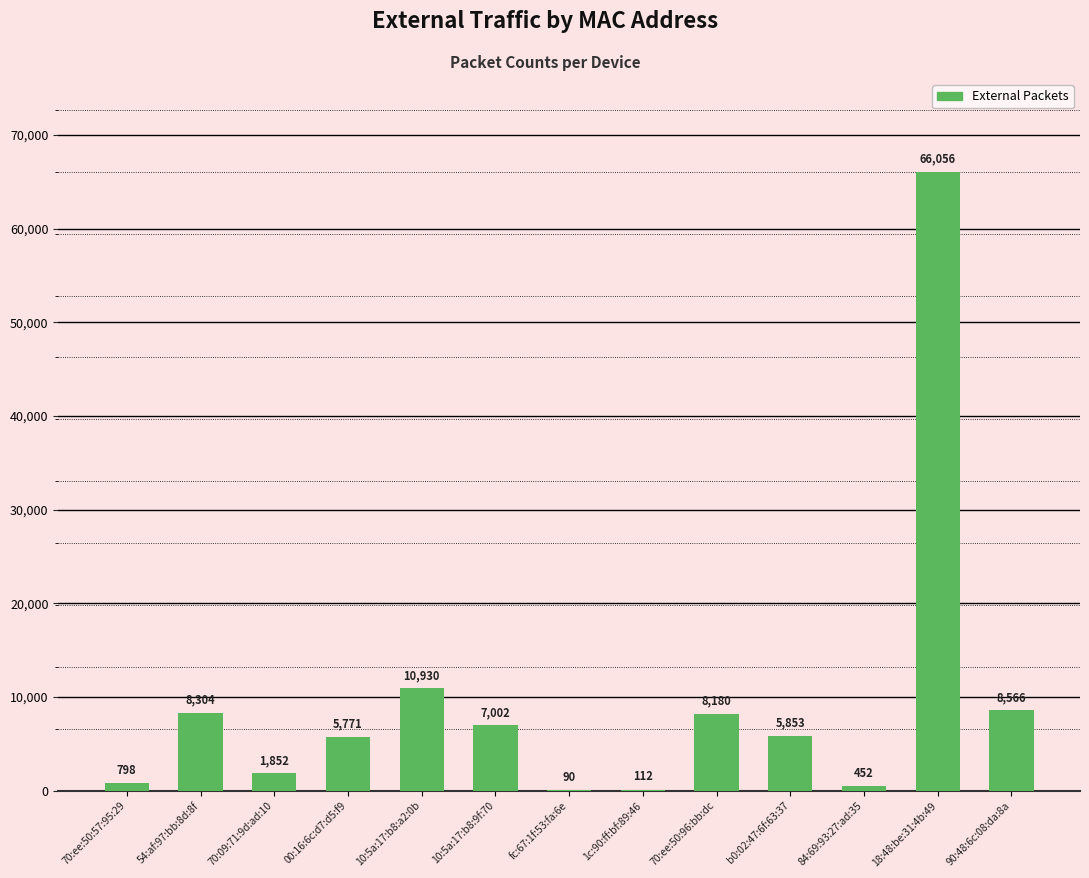

What is the sum of the values at 70:ee:50:96:bb:dc and b0:02:47:6f:63:37?

14033